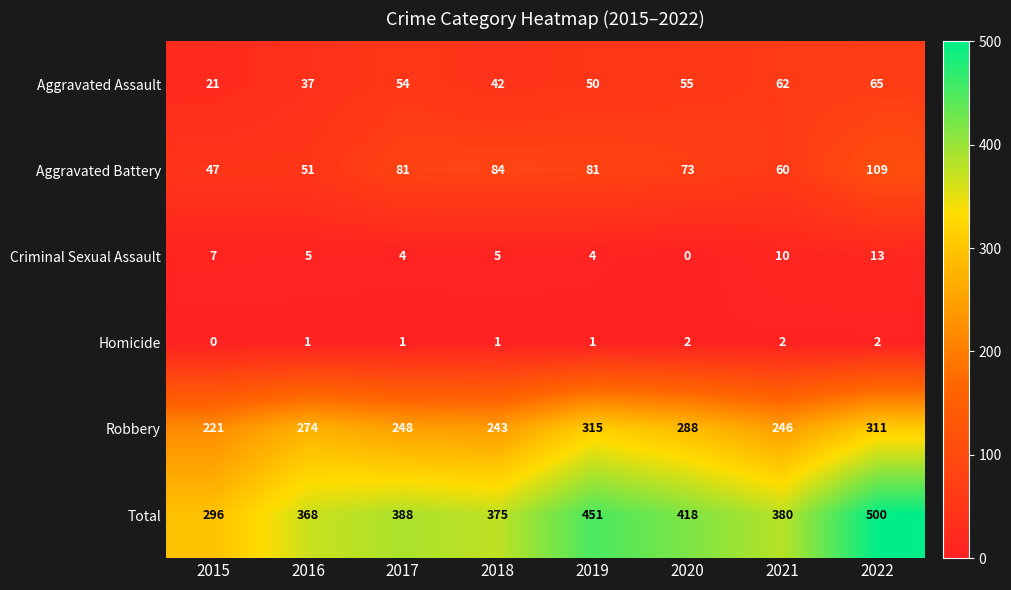

What is the sum of all Robbery values?

2146